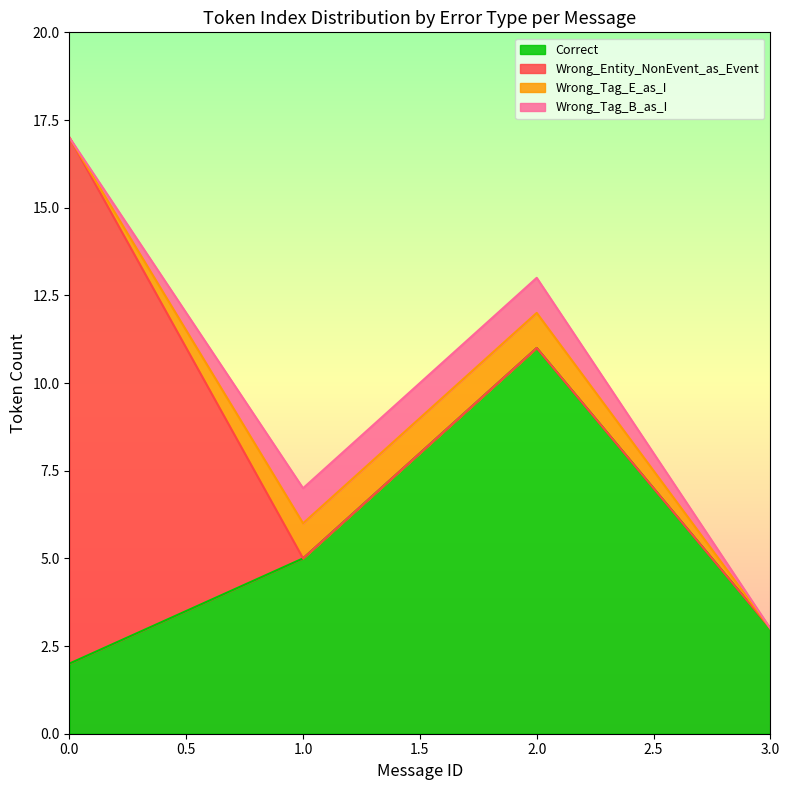

What are all the series names shown in the legend?

Correct, Wrong_Entity_NonEvent_as_Event, Wrong_Tag_E_as_I, Wrong_Tag_B_as_I